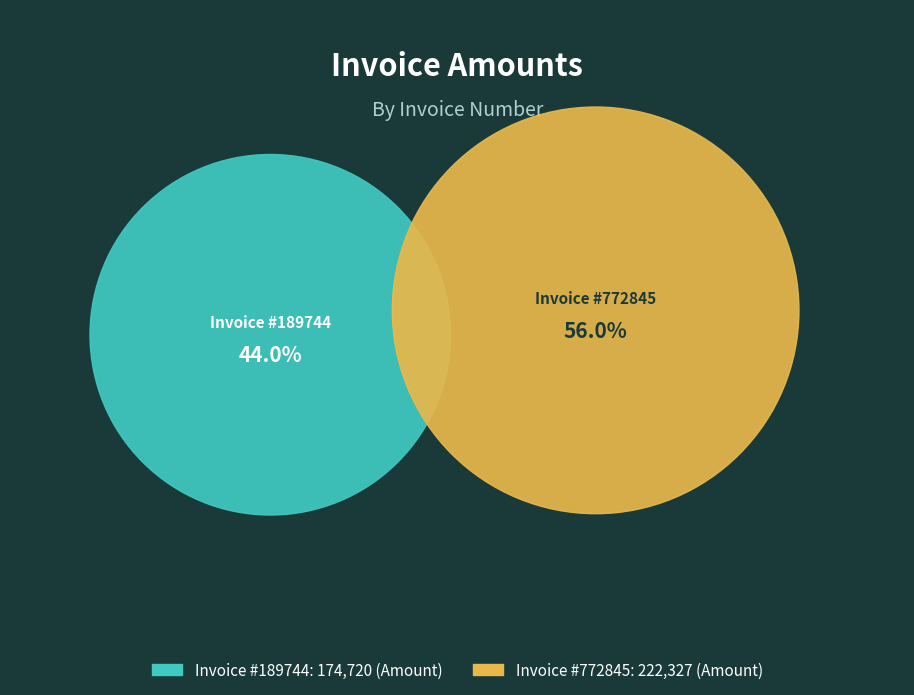

Combined, what portion of the pie is 189744 and 772845?

100.0%